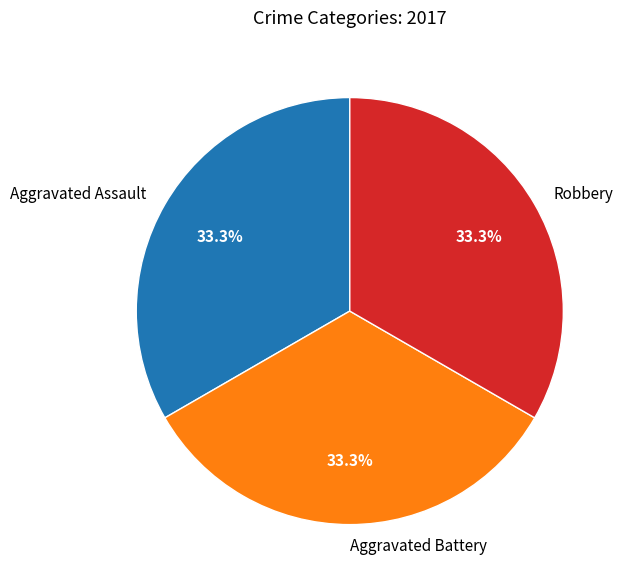

Is the sum of Aggravated Assault and Aggravated Battery greater than half?

Yes